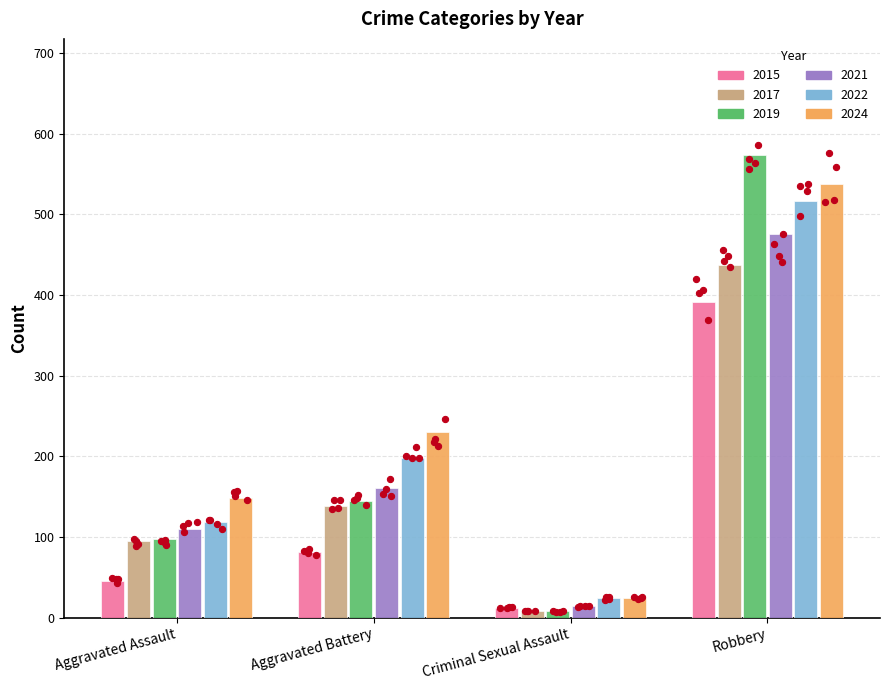

What is the total value across all series at Aggravated Battery?

954